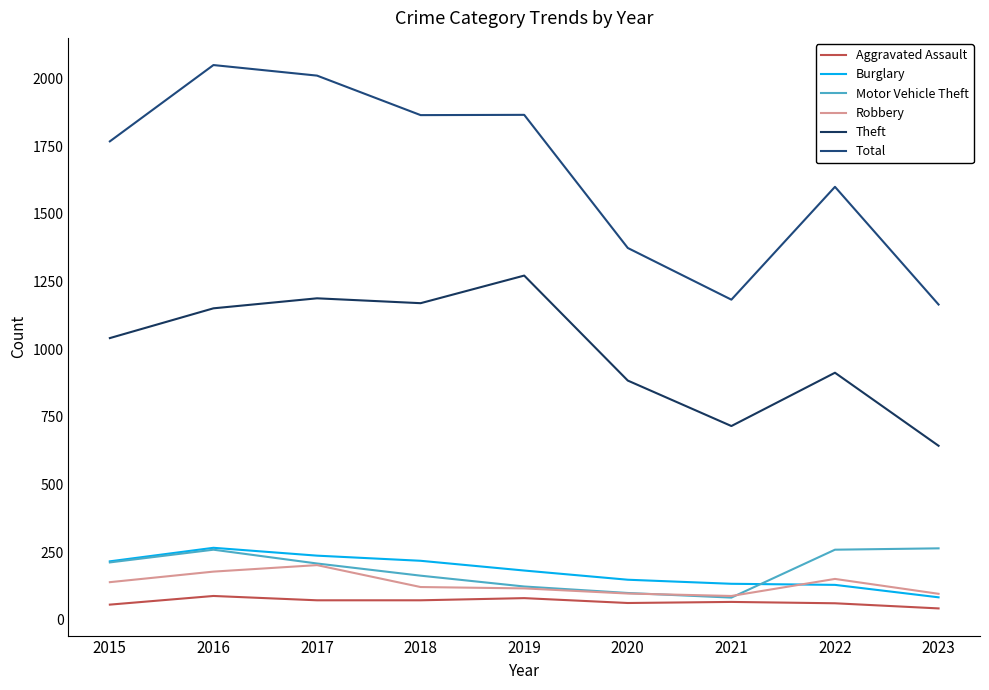

True or false: Theft and Robbery cross at least once.

False